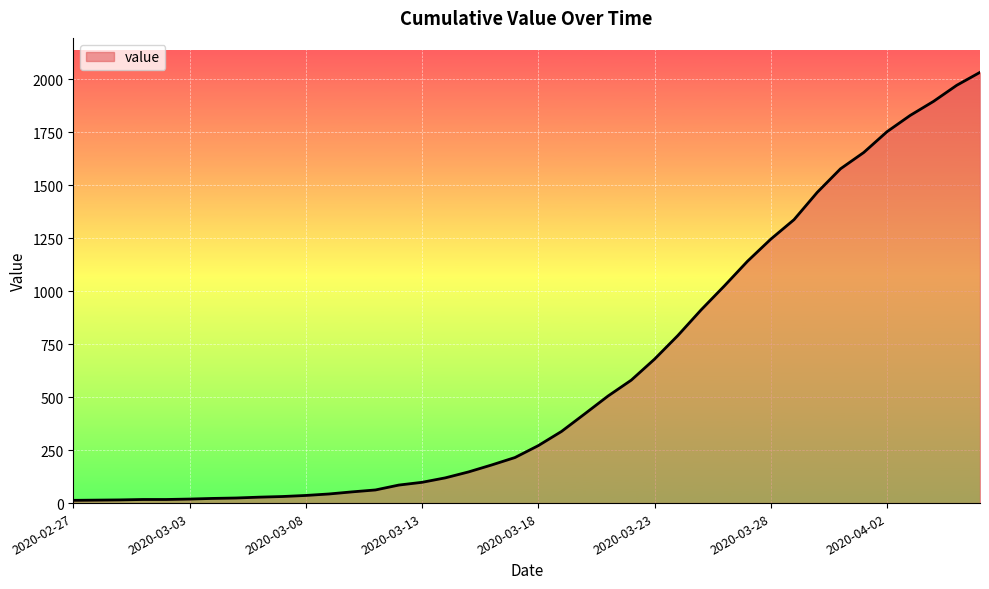

What is the greatest value displayed?

2032